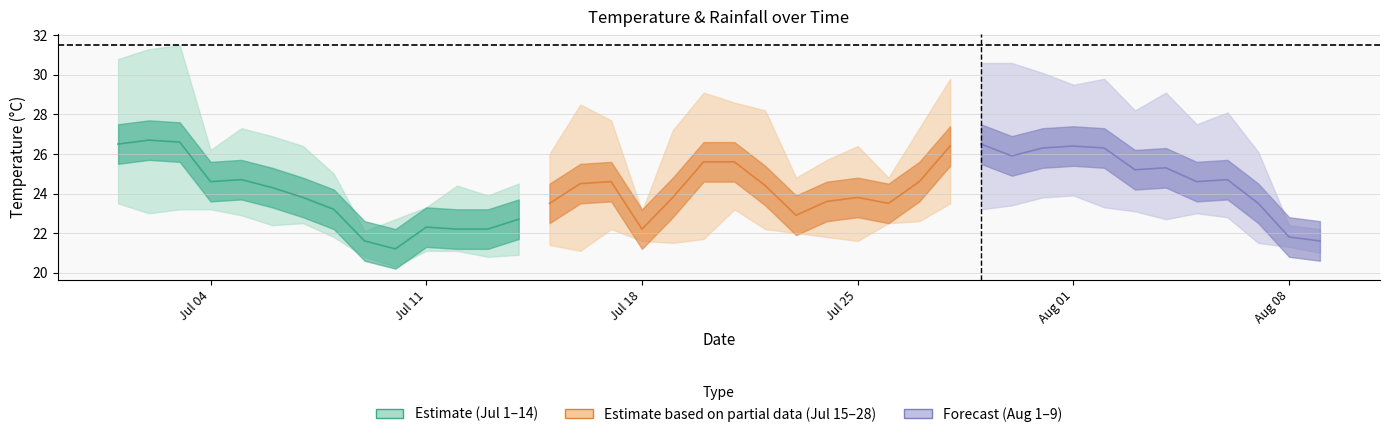

What is the difference between the min_temp_c values at 2022-08-08 and 2022-07-20?

0.4